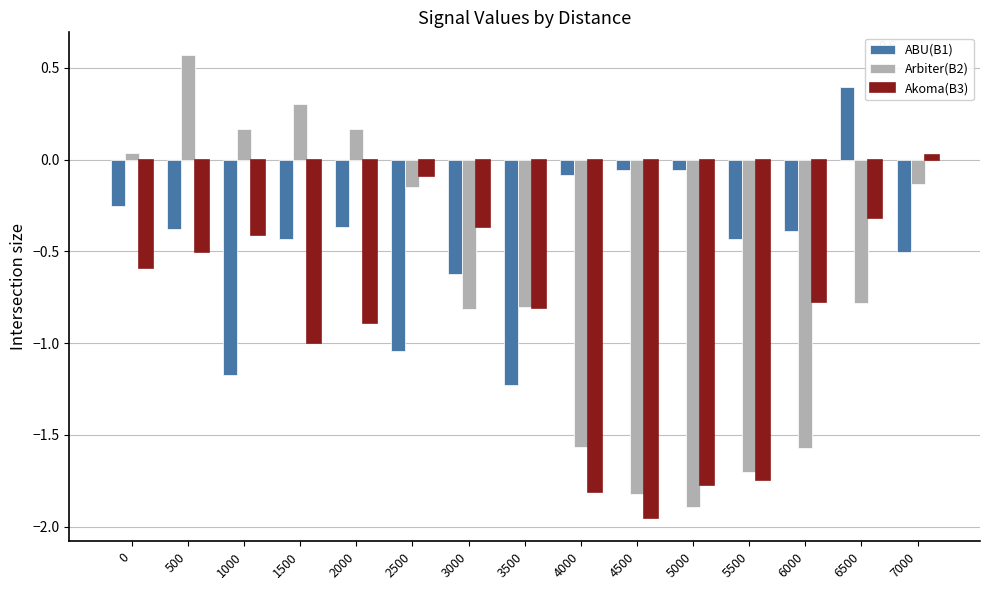

List the series in order of their peak value, lowest first.

Akoma(B3), ABU(B1), Arbiter(B2)